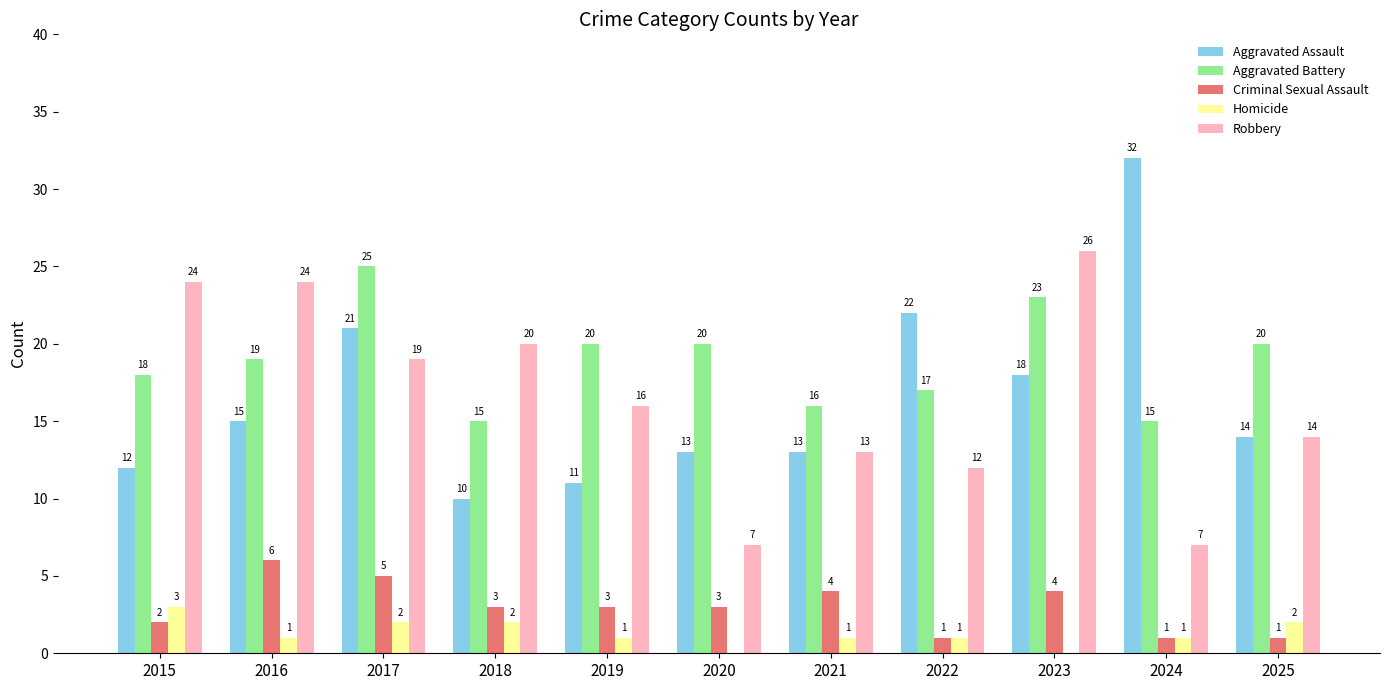

True or false: Aggravated Battery has a value of 18 at 2015.

True